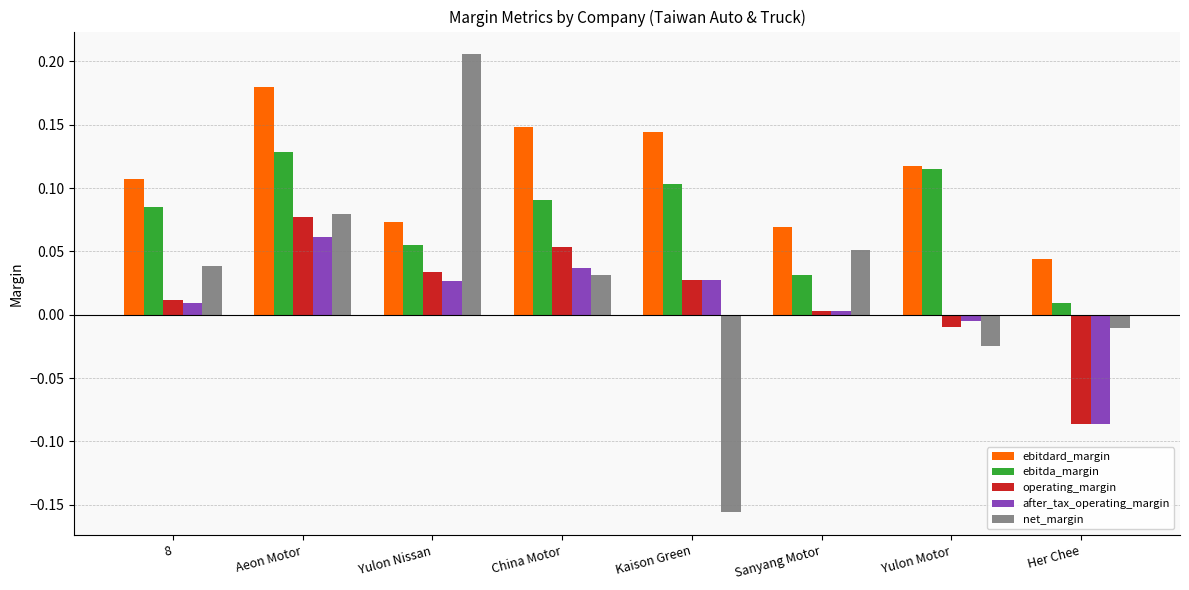

Are the bars grouped side by side (vs. stacked)?

Yes